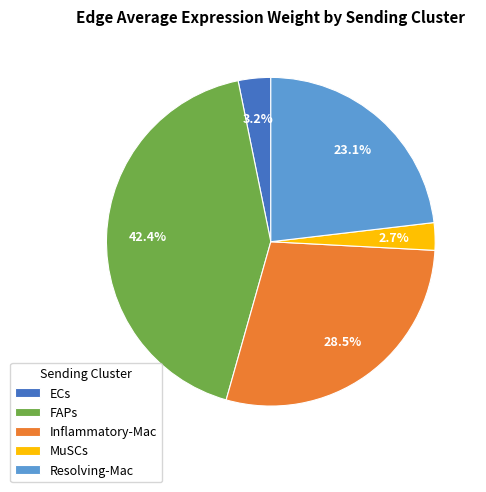

The FAPs slice represents 51% of the pie. True or false?

False